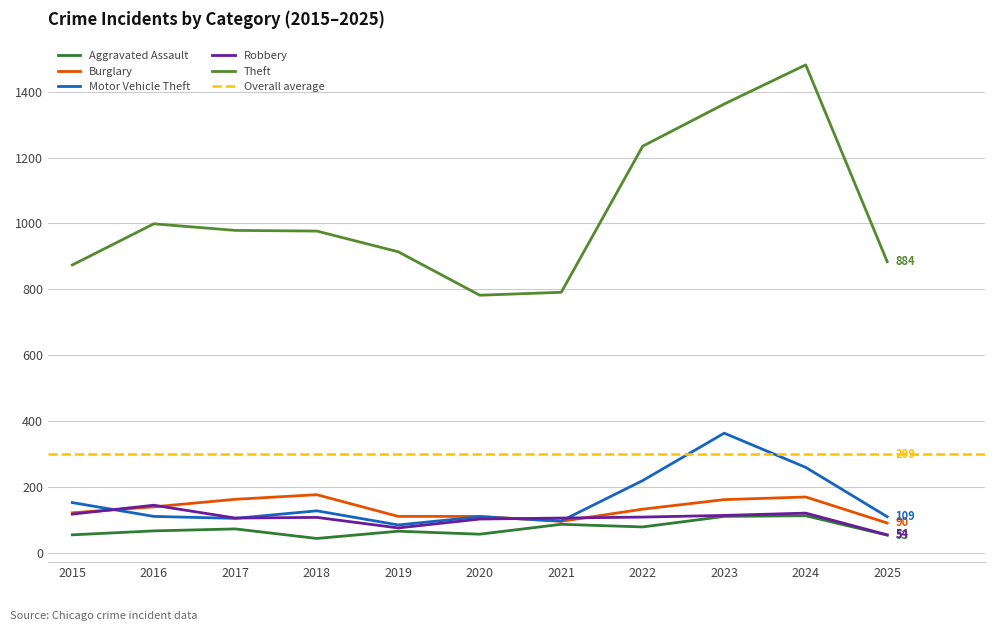

True or false: Motor Vehicle Theft and Theft intersect in this chart.

False